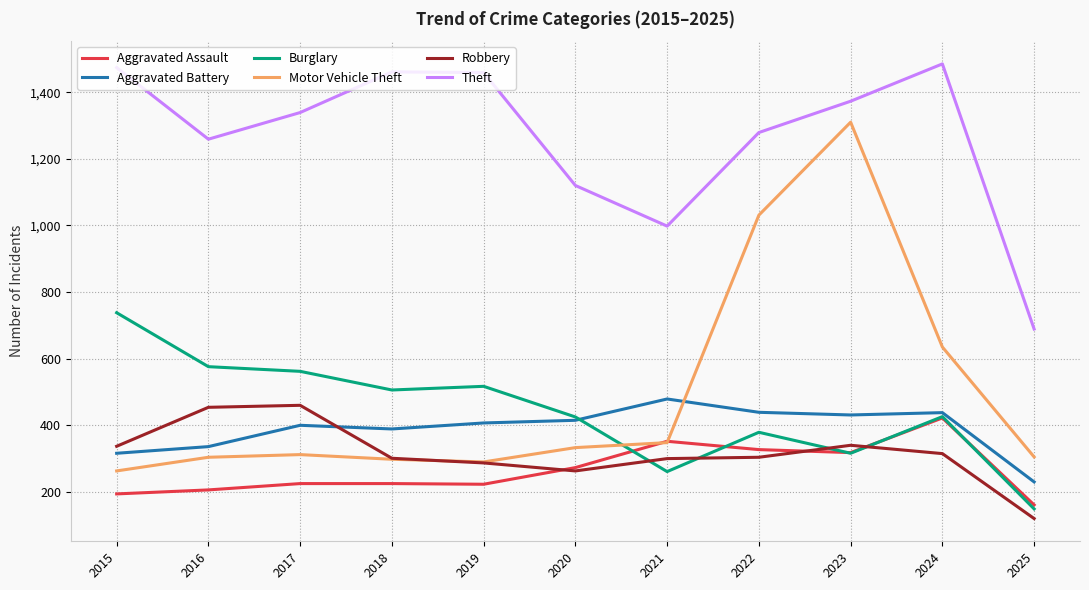

True or false: Robbery has a value of 437 at 2018.

False